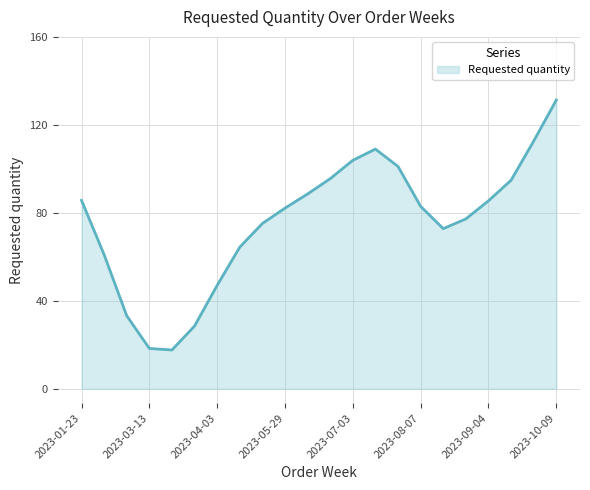

What is the maximum value shown in the chart?

131.3